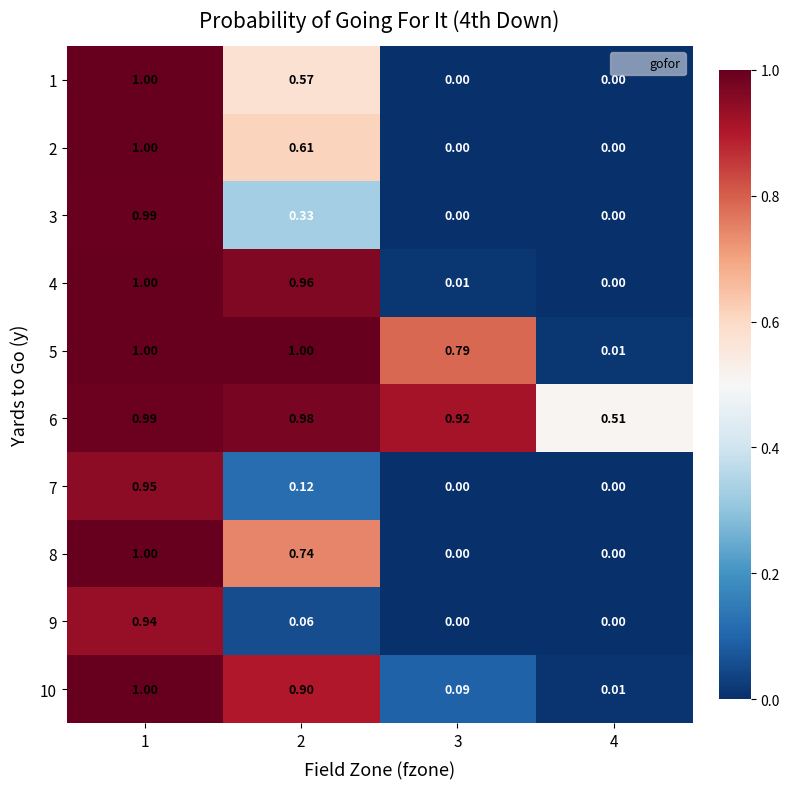

Is the value of 10 at 4 greater than the value of 2 at 3?

Yes